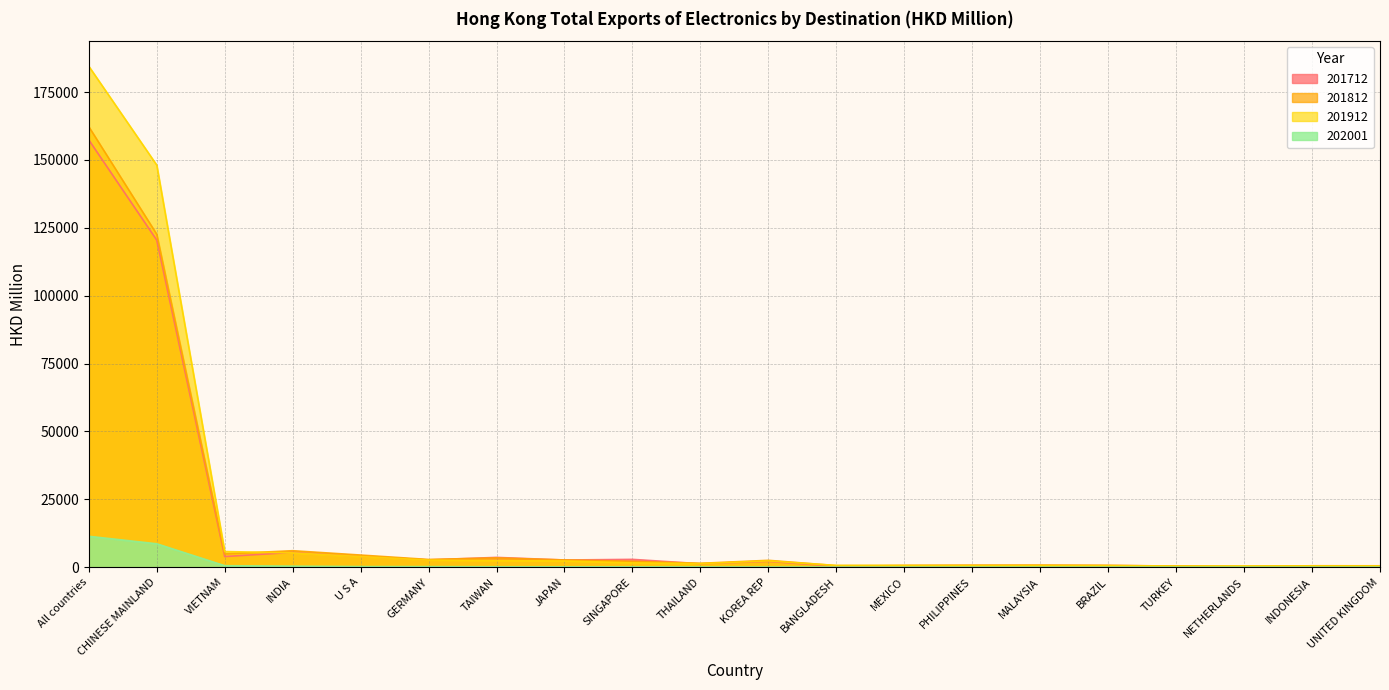

Rank the categories by 201812 value from highest to lowest.

All countries, CHINESE MAINLAND, INDIA, VIETNAM, U S A, TAIWAN, GERMANY, JAPAN, KOREA REP, SINGAPORE, THAILAND, MALAYSIA, PHILIPPINES, BRAZIL, BANGLADESH, MEXICO, INDONESIA, UNITED KINGDOM, TURKEY, NETHERLANDS